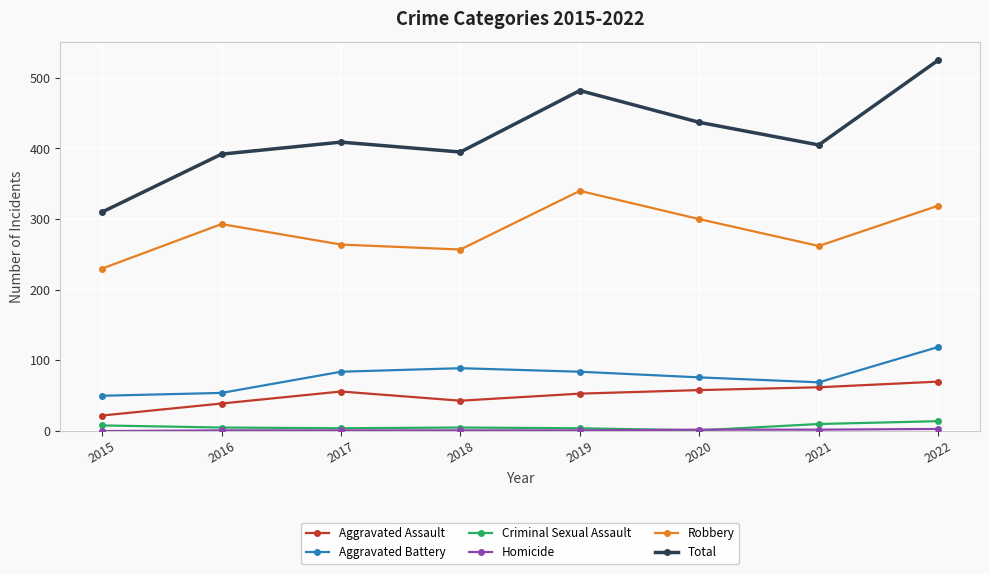

Which series has the largest total across all categories?

Total